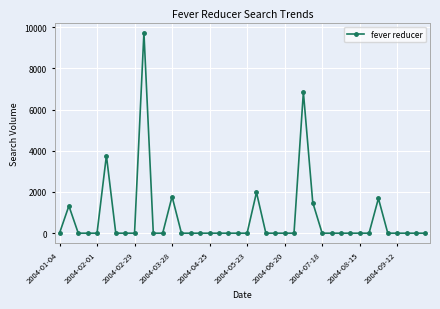

What is the sum of all values?

28608.2